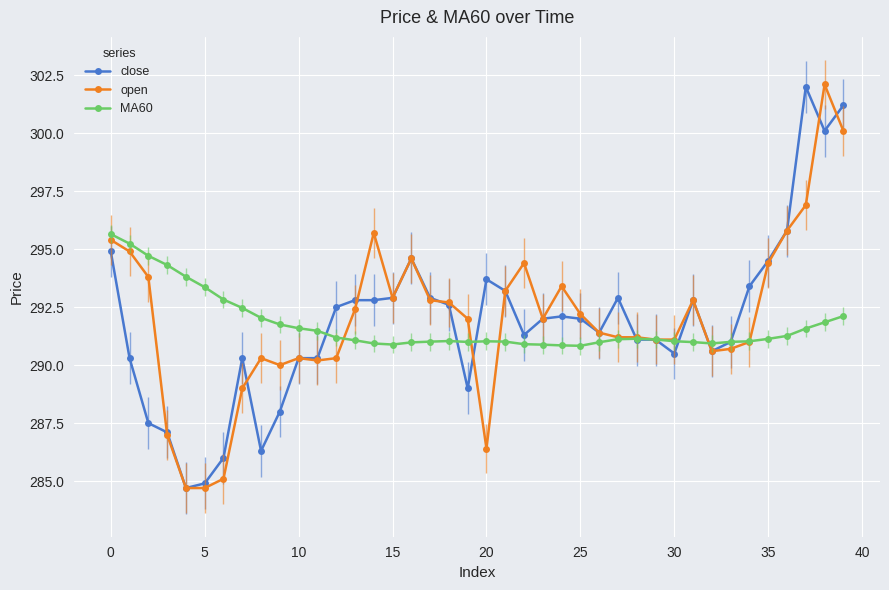

What is the lowest value of the close series?

284.7